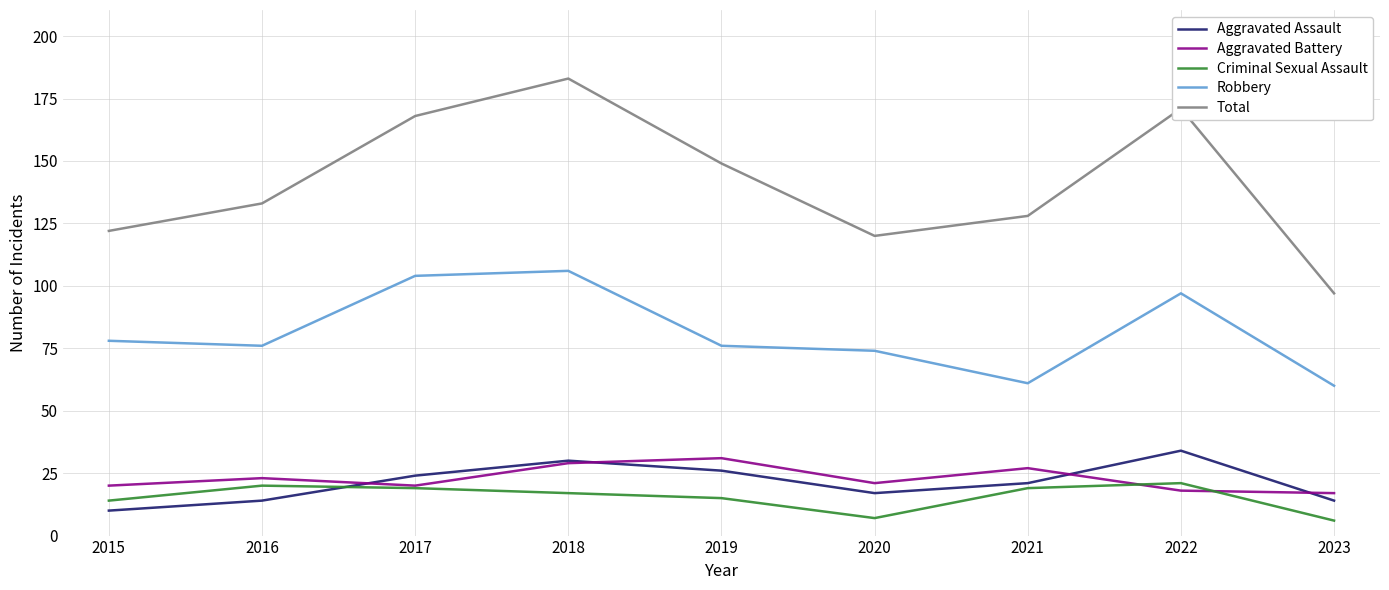

Is the value of Criminal Sexual Assault at 2019 greater than the value of Aggravated Assault at 2018?

No